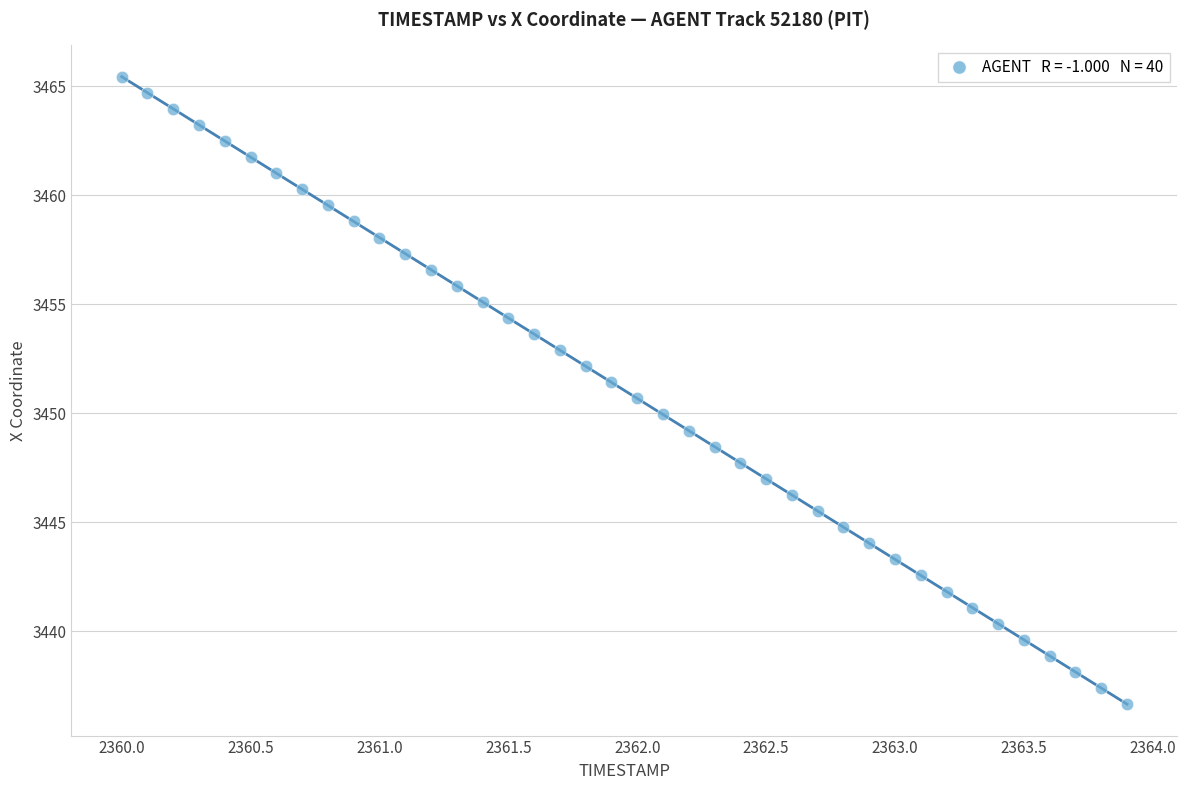

What is the range of Y values (max minus min)?

28.8